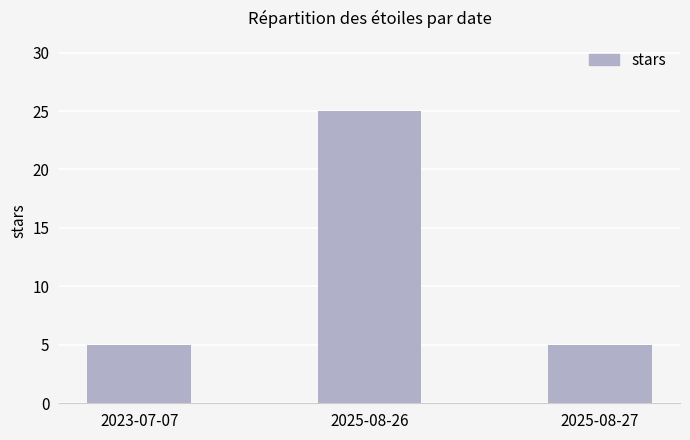

Reading left to right, what are all the values shown in this chart?

5	25	5